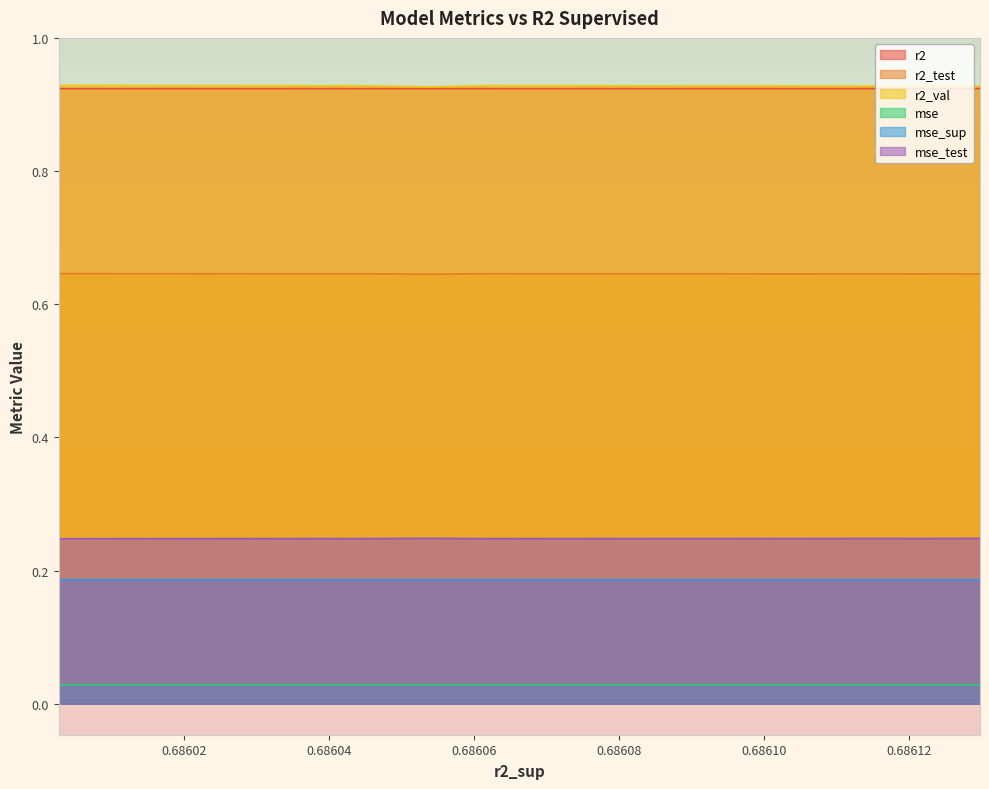

True or false: r2_test and mse cross at least once.

False